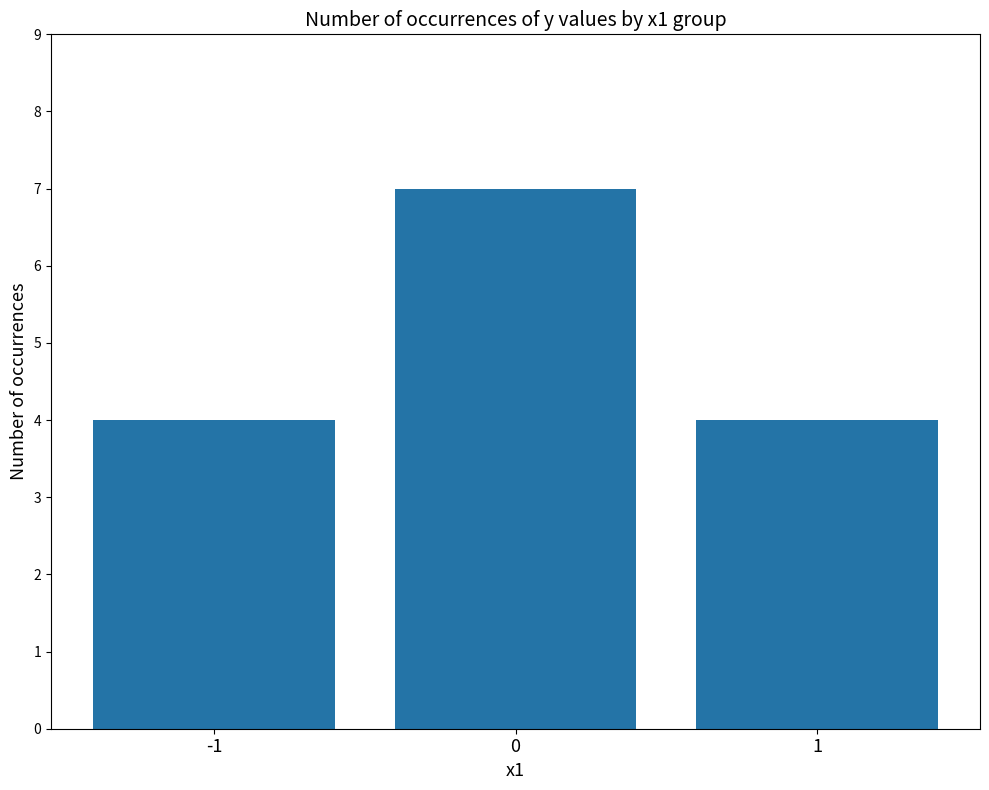

Reading left to right, what are all the values shown in this chart?

-1=4	0=7	1=4